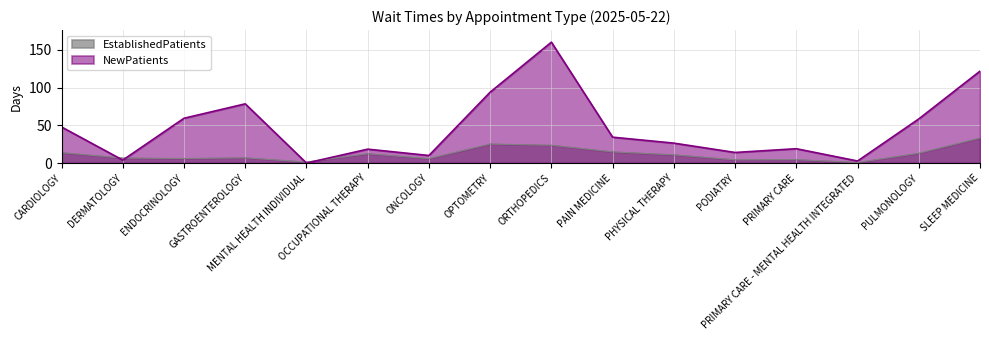

Which series has the largest total across all categories?

NewPatients